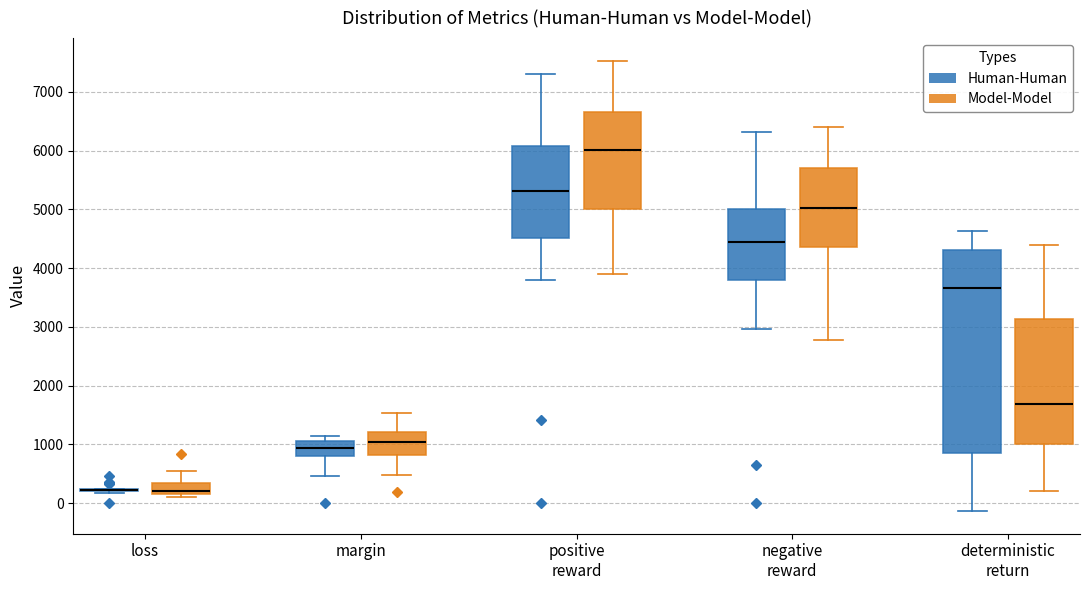

Comparing the boxes themselves (not the whiskers), which one is the tallest?

deterministic return (Human-Human)